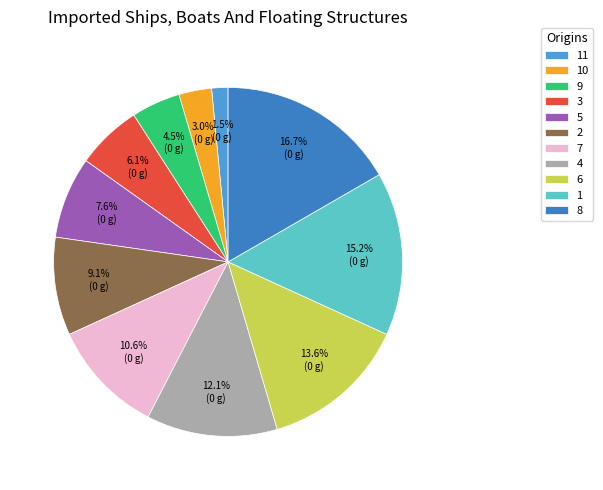

Which category has the smallest portion of the pie?

11